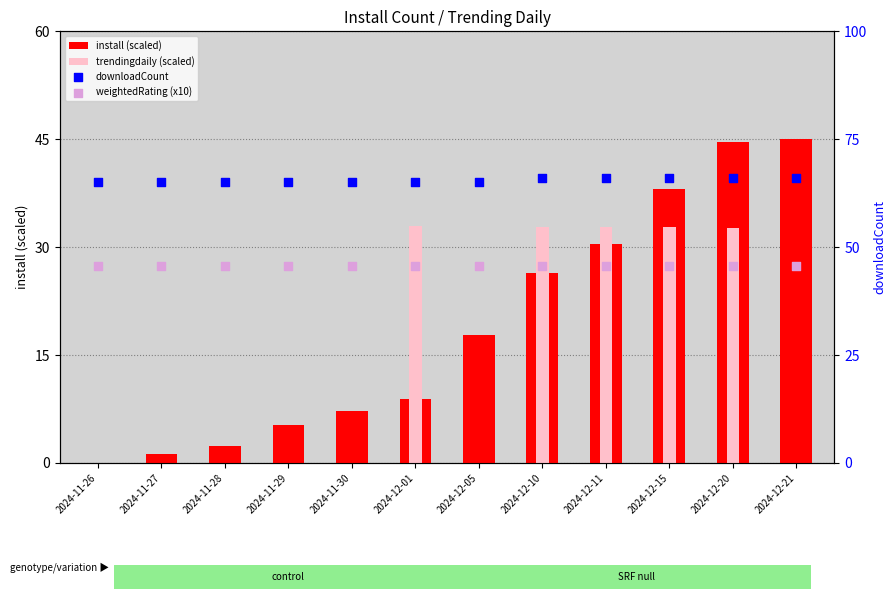

At how many categories does at least one series exceed 52?

12